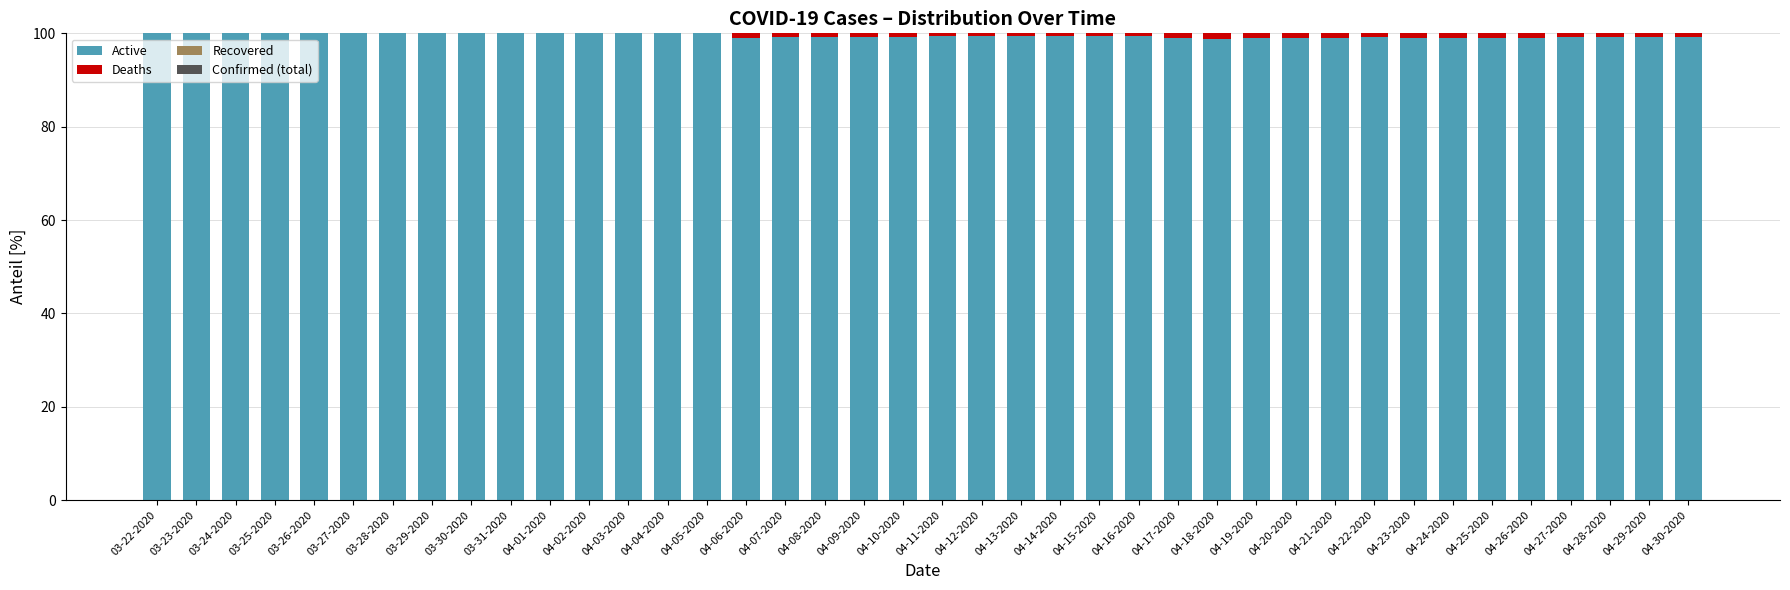

What is the highest value of the Active series?

100.0